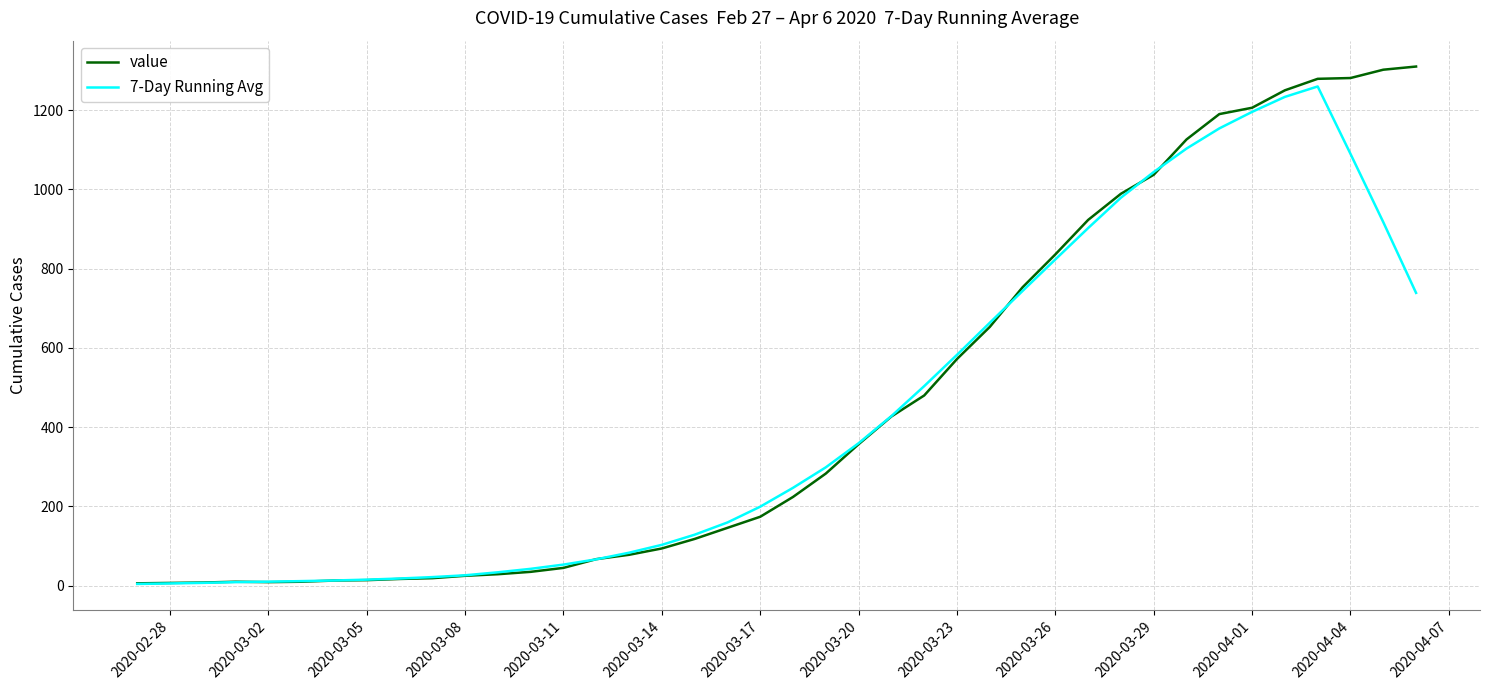

Which series has the largest range (max minus min)?

value